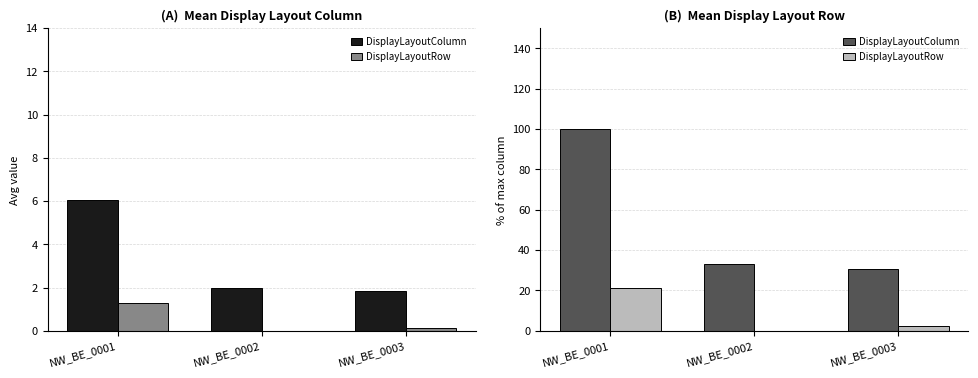

True or false: DisplayLayoutRow has a value of 6.5 at NW_BE_0001.

False